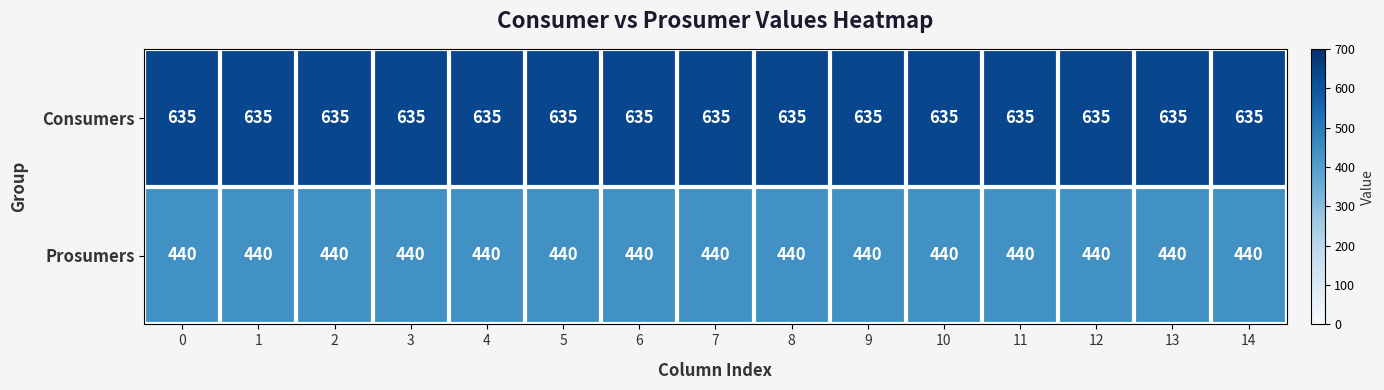

List the series in order of their overall mean, highest first.

Consumers, Prosumers